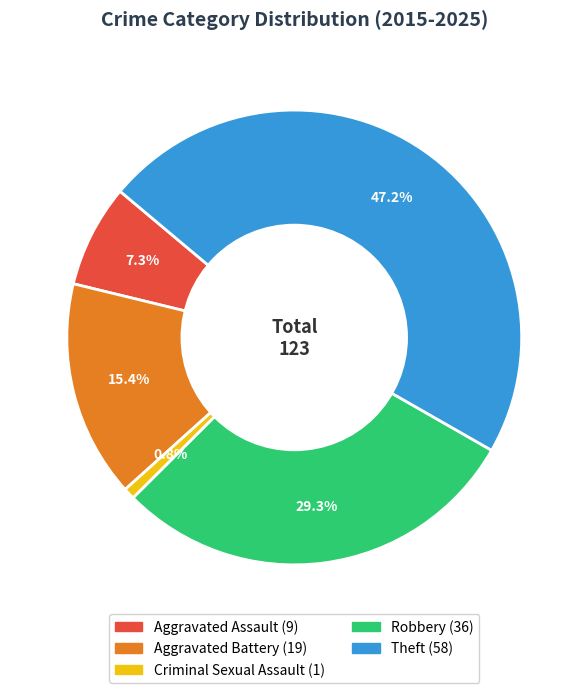

Does Criminal Sexual Assault account for over 50% of the chart?

No